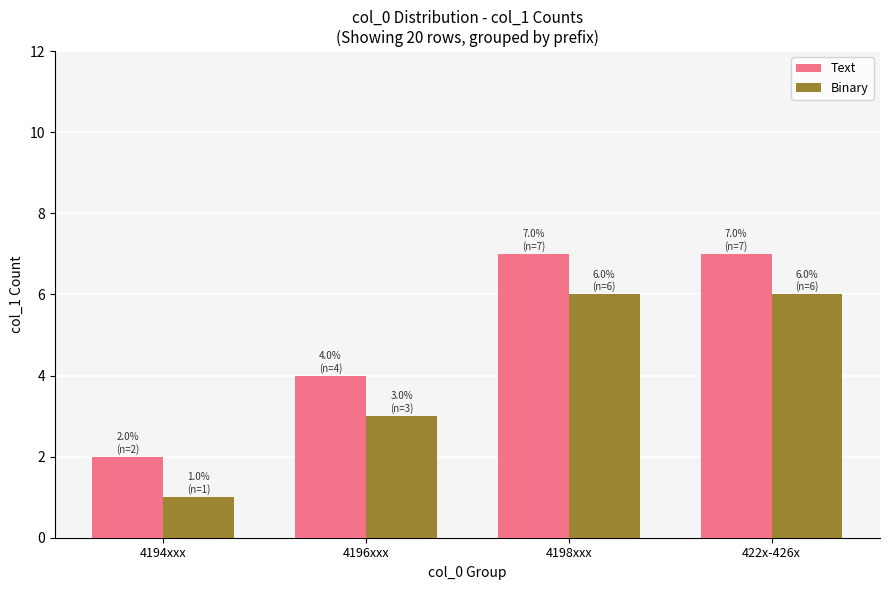

List the series in order of their peak value, highest first.

Text, Binary